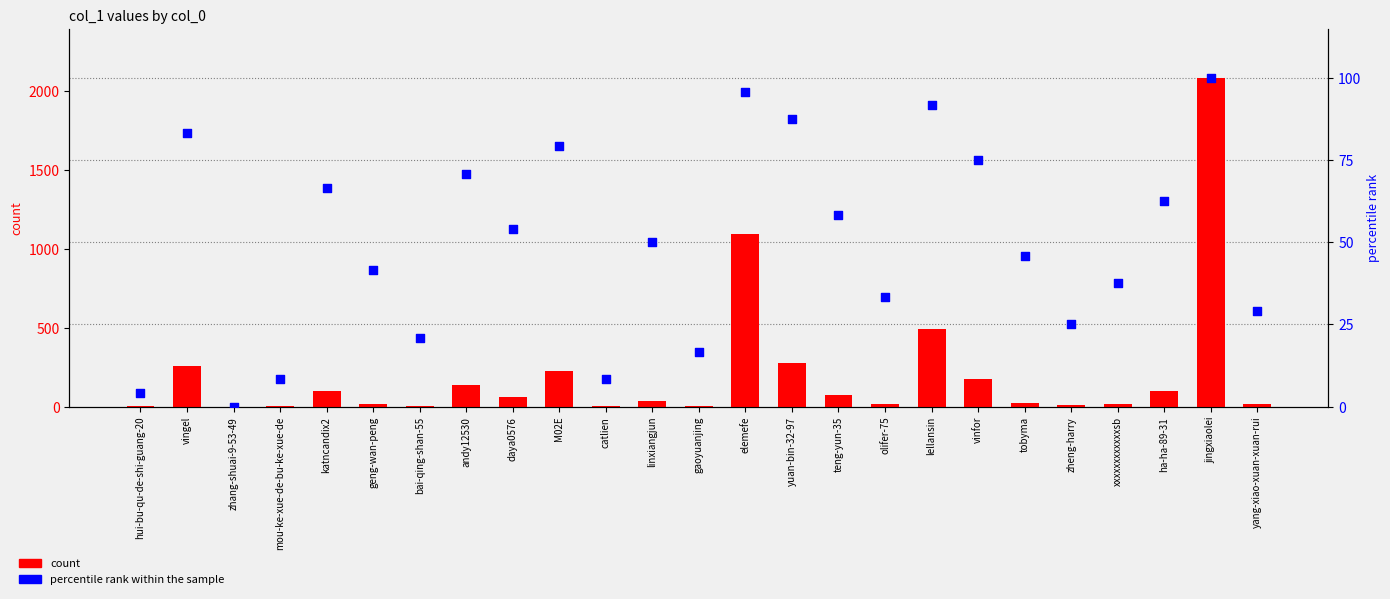

At which category is the sum across all series the highest?

jingxiaolei